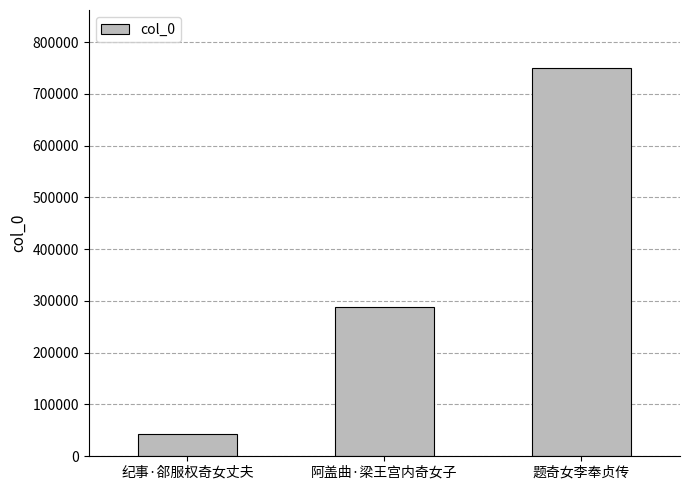

How many data points does each series have?

3